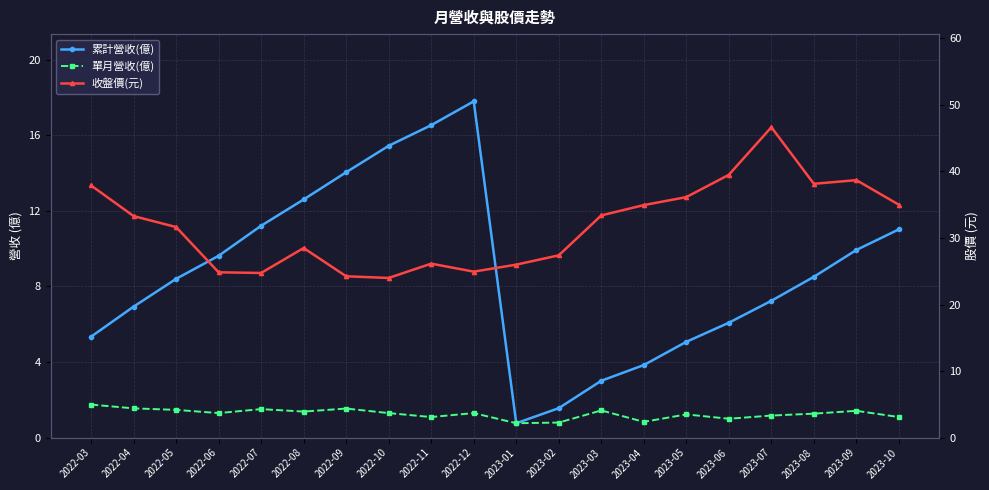

What is the value of the 累計營收(億) point at the 3rd from the left?

8.4